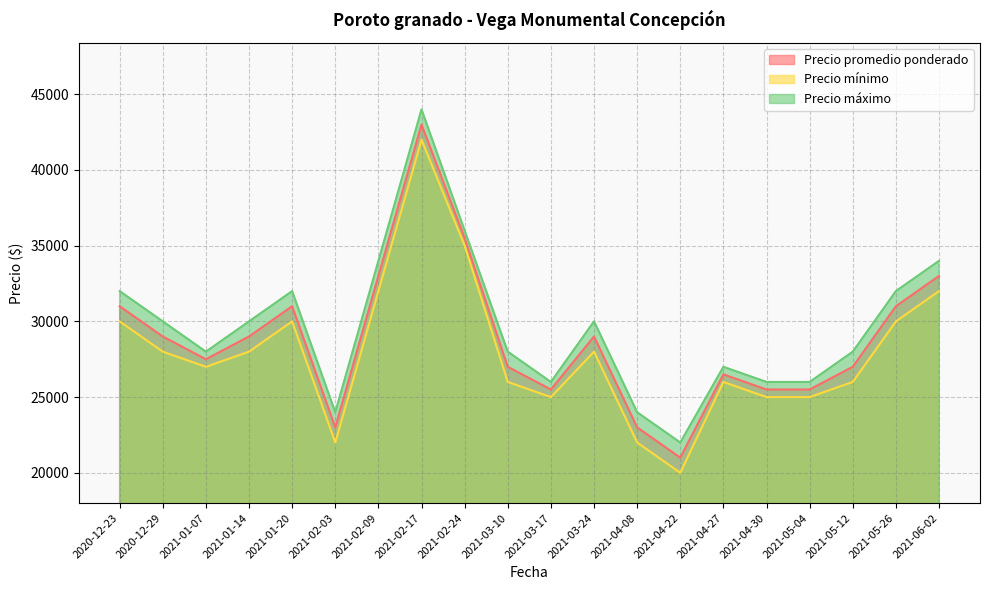

Is the value of Precio promedio ponderado at 2021-04-30 greater than the value of Precio mínimo at 2021-04-22?

Yes